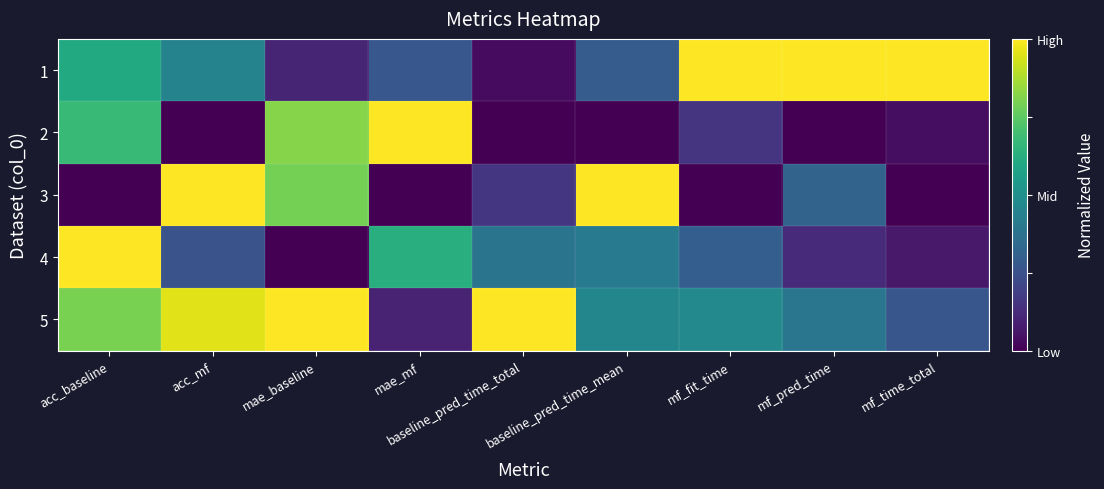

Which has a higher value, acc_baseline or baseline_pred_time_mean?

acc_baseline